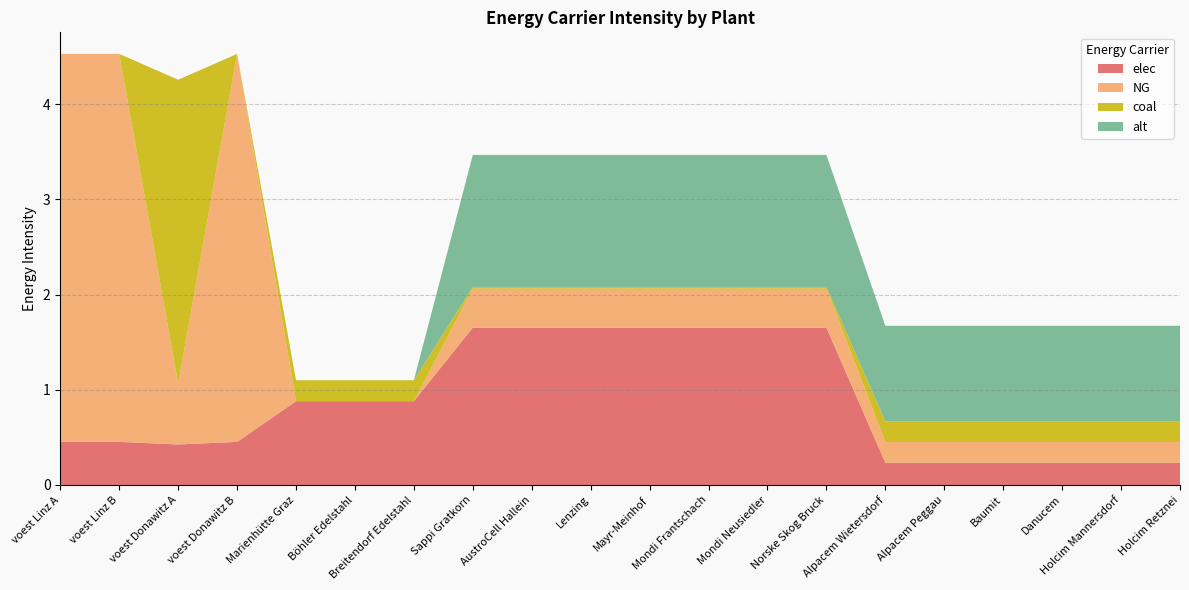

Reading right to left, transcribe all the data shown in this chart.

elec: 0.2	0.2	0.2	0.2	0.2	0.2	1.7	1.7	1.7	1.7	1.7	1.7	1.7	0.9	0.9	0.9	0.5	0.4	0.5	0.5
NG: 0.2	0.2	0.2	0.2	0.2	0.2	0.4	0.4	0.4	0.4	0.4	0.4	0.4	0.0	0.0	0.0	4.1	0.6	4.1	4.1
coal: 0.2	0.2	0.2	0.2	0.2	0.2	0.0	0.0	0.0	0.0	0.0	0.0	0.0	0.2	0.2	0.2	0.0	3.2	0.0	0.0
alt: 1.0	1.0	1.0	1.0	1.0	1.0	1.4	1.4	1.4	1.4	1.4	1.4	1.4	0.0	0.0	0.0	0.0	0.0	0.0	0.0